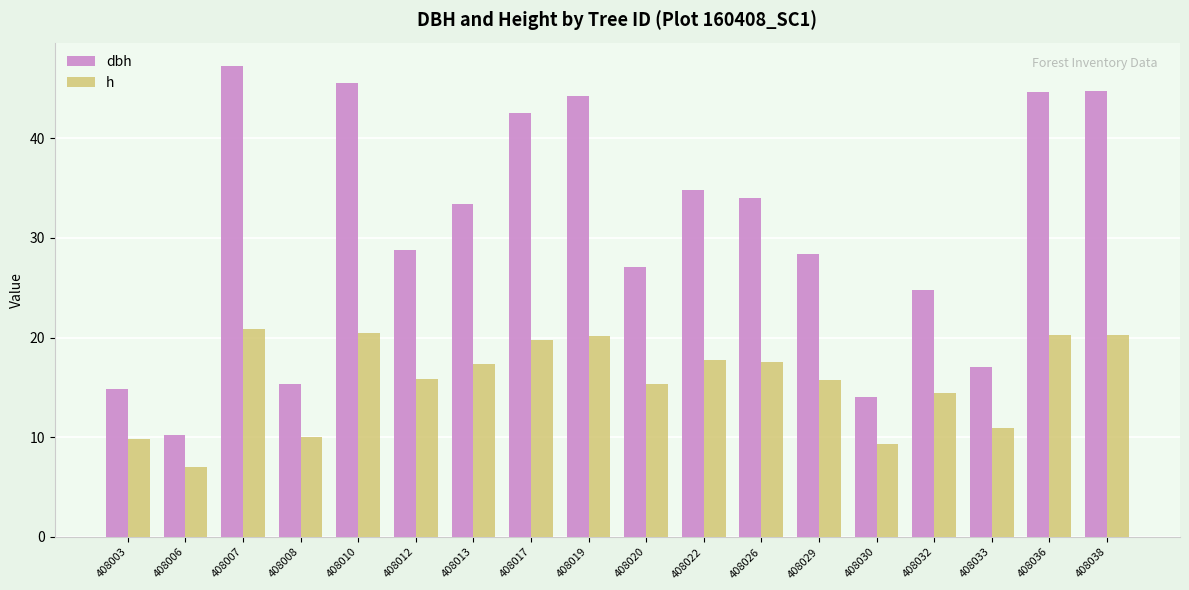

List the series in order of their peak value, highest first.

dbh, h